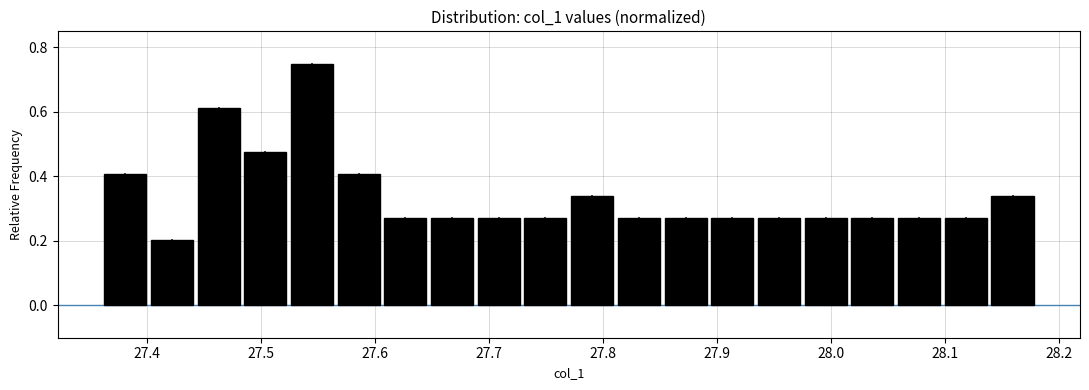

Reading left to right, list every bar in this chart as the range it spans on the x-axis followed by its height. Neither the bar edges nor the heights are printed on the chart, so give them approximately, as read against the axes.

27.360 to 27.401: 0.40
27.401 to 27.442: 0.20
27.442 to 27.483: 0.62
27.483 to 27.524: 0.48
27.524 to 27.565: 0.76
27.565 to 27.606: 0.40
27.606 to 27.647: 0.28
27.647 to 27.688: 0.28
27.688 to 27.729: 0.28
27.729 to 27.770: 0.28
27.770 to 27.811: 0.34
27.811 to 27.852: 0.28
27.852 to 27.893: 0.28
27.893 to 27.934: 0.28
27.934 to 27.975: 0.28
27.975 to 28.016: 0.28
28.016 to 28.057: 0.28
28.057 to 28.098: 0.28
28.098 to 28.139: 0.28
28.139 to 28.180: 0.34